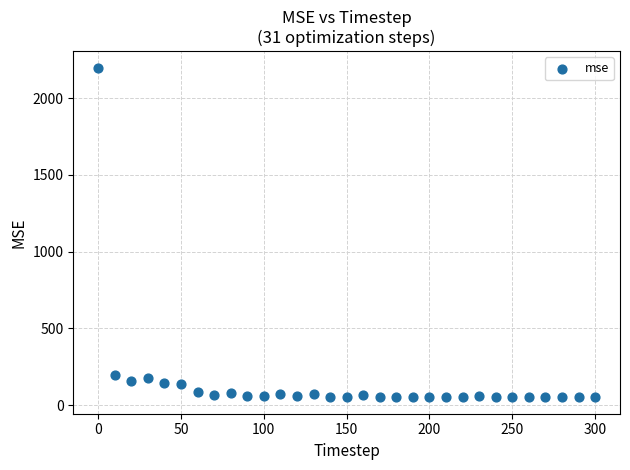

What is the range of X values (max minus min)?

300.0